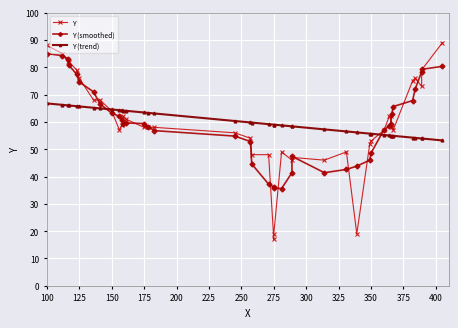

What is the value of the Y (trend) point at the 31st from the left?

55.2